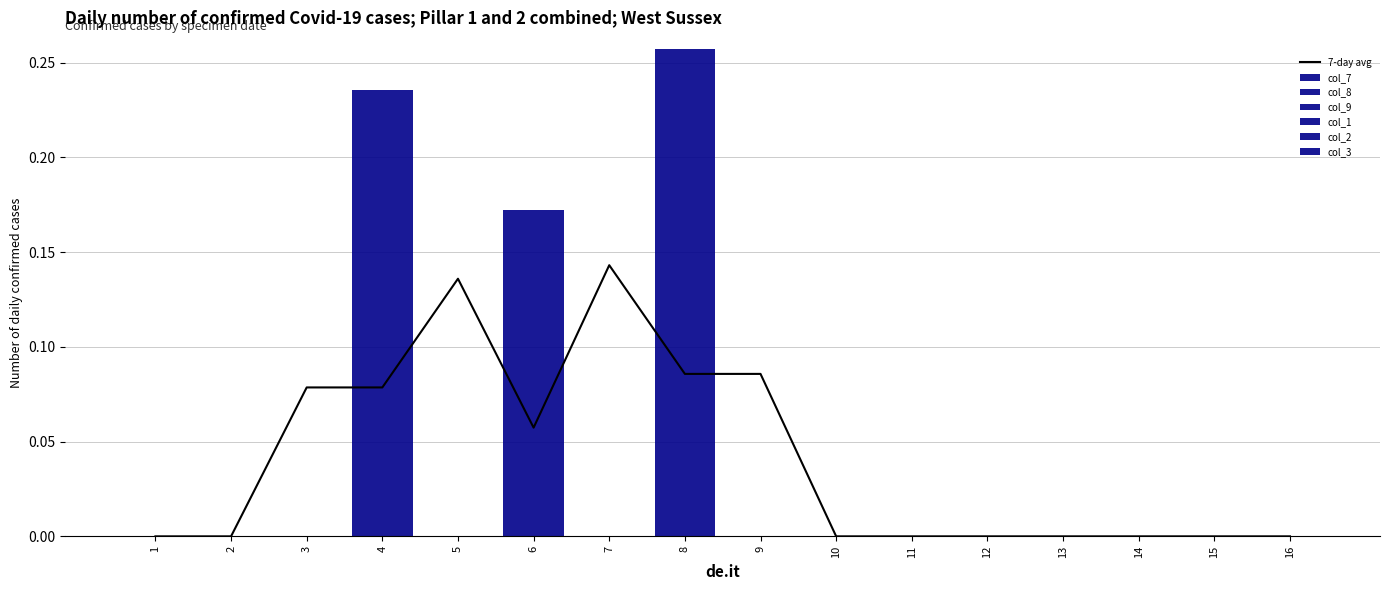

True or false: col_9 has a value of 0.0 at 1.

True